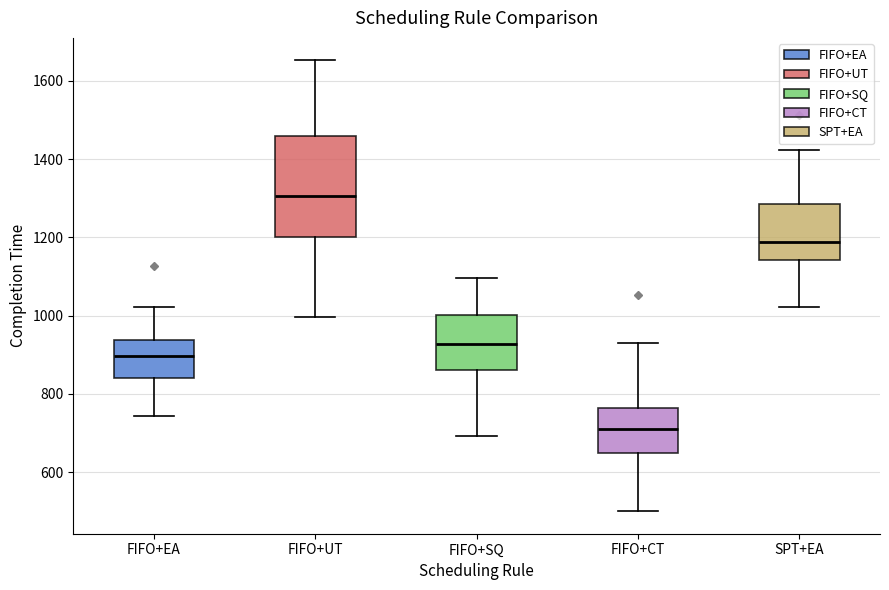

Where is the lower edge of the box for FIFO+CT on the y-axis? The values are not printed on the chart, so give them approximately, as read against the axis.

640